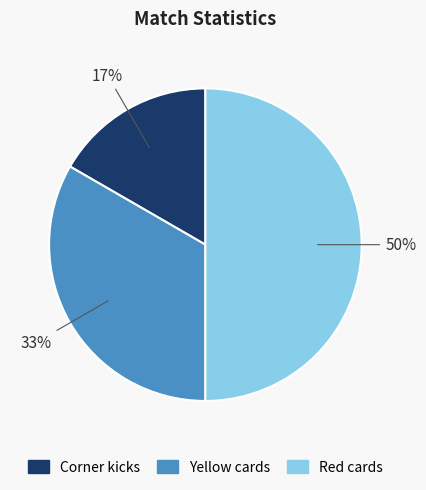

Is Corner kicks the majority of the pie?

No